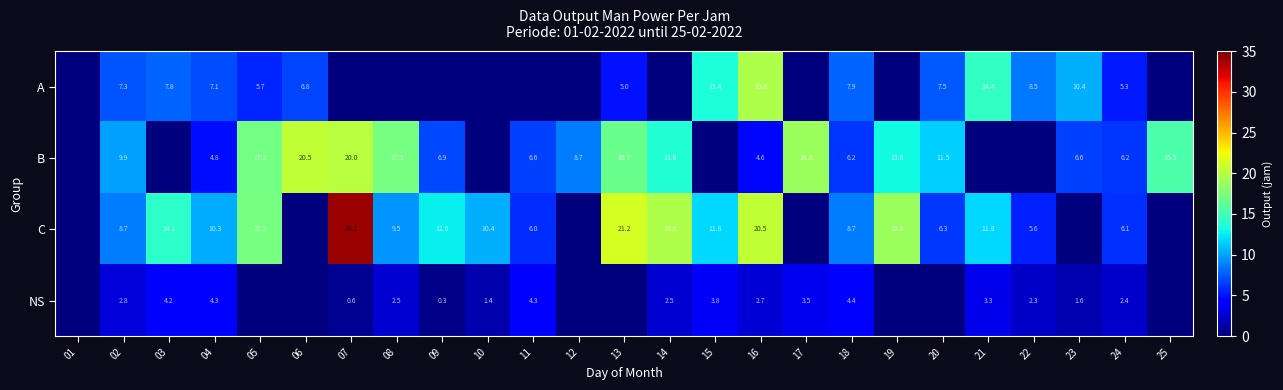

Is the value of A at 04 greater than the value of B at 18?

Yes